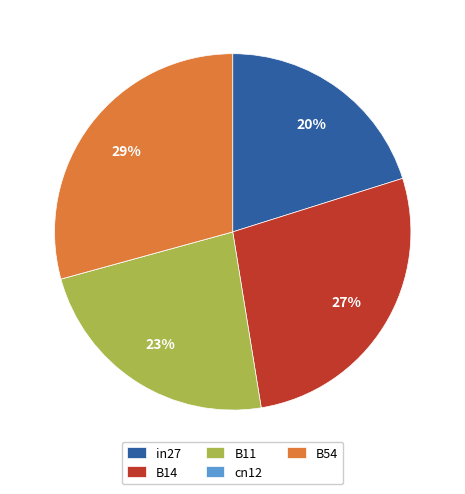

To the nearest percent, what percentage of the pie is in27?

20%